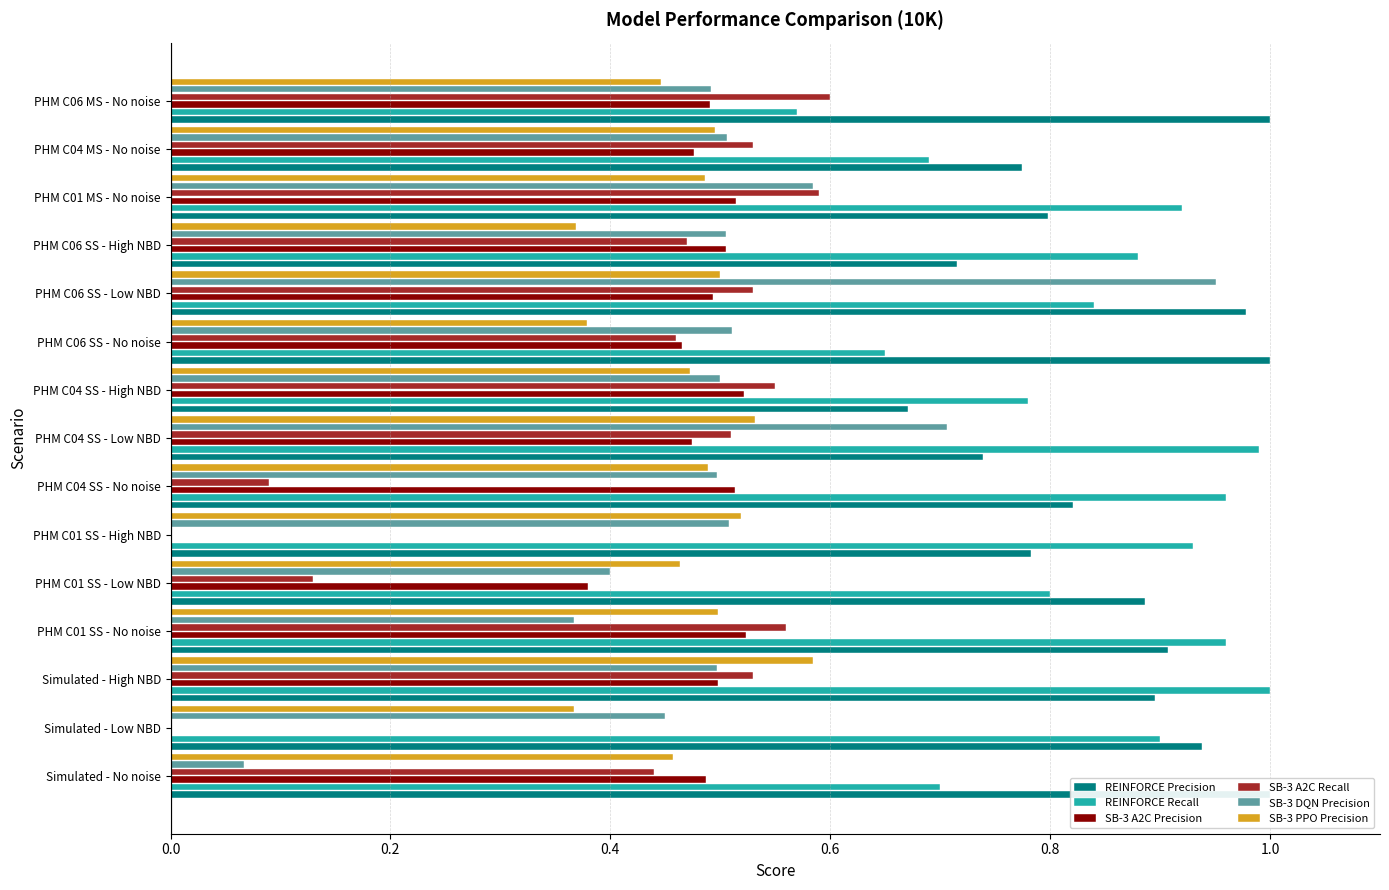

Rank the series by their maximum value, from highest to lowest.

REINFORCE Precision, REINFORCE Recall, SB-3 DQN Precision, SB-3 A2C Recall, SB-3 PPO Precision, SB-3 A2C Precision